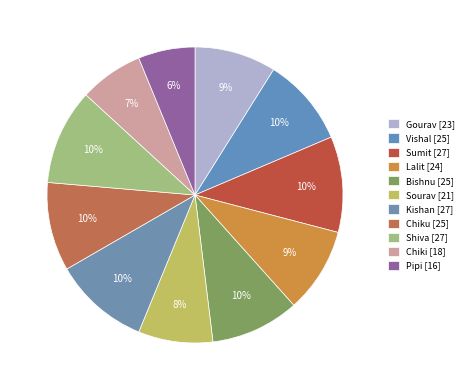

Does Chiku represent more than half of the total?

No